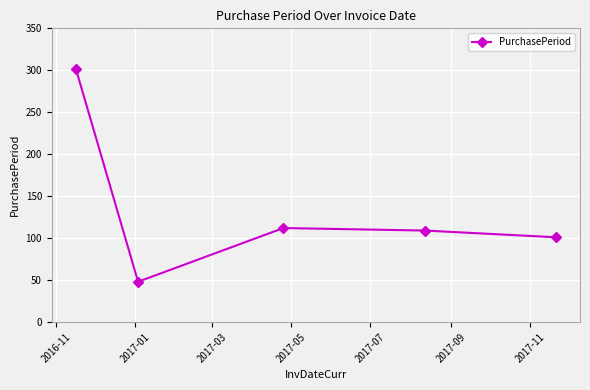

What is the sum of all values?

672